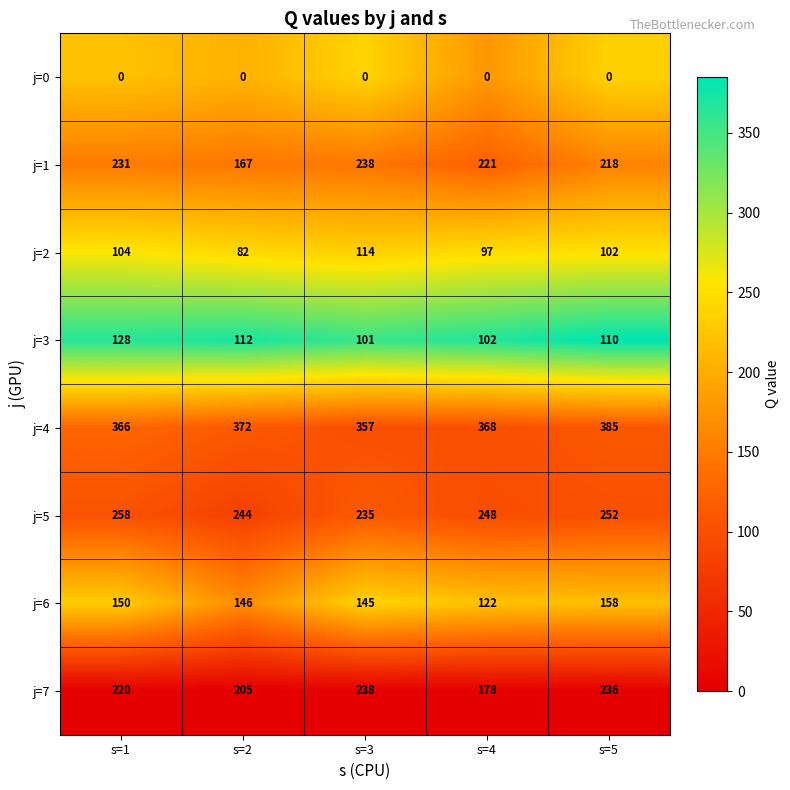

At how many categories does at least one series exceed 172?

5